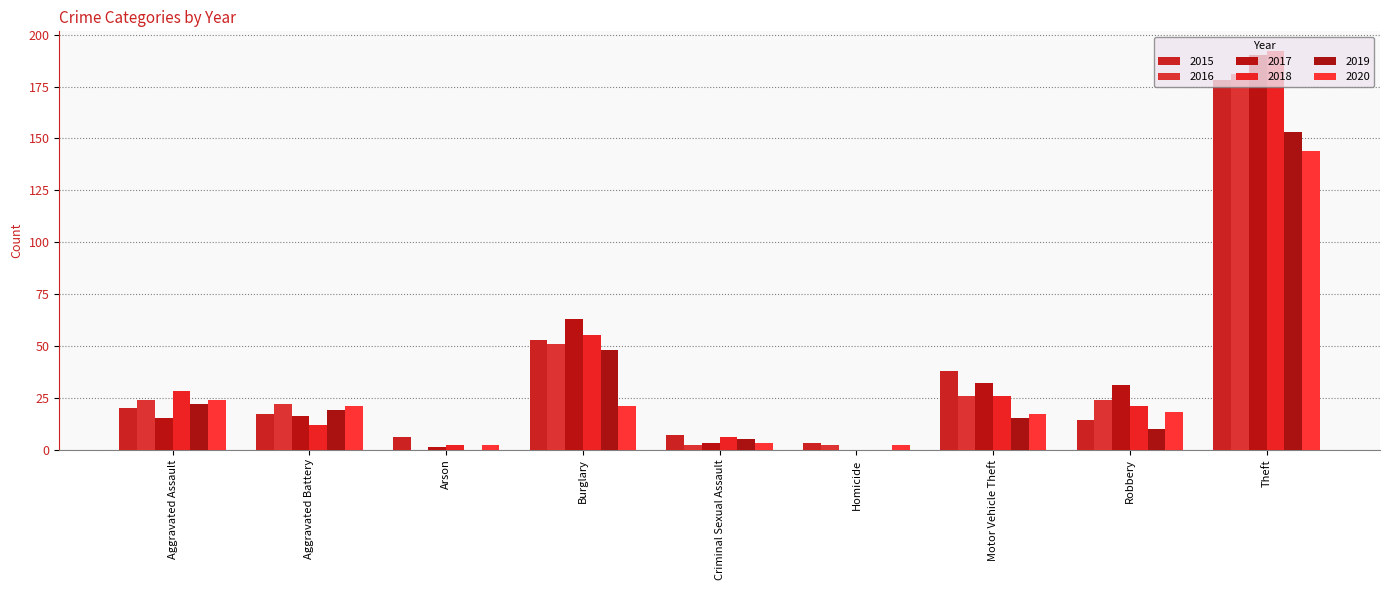

The value of 2019 at Aggravated Battery is 19. True or false?

True